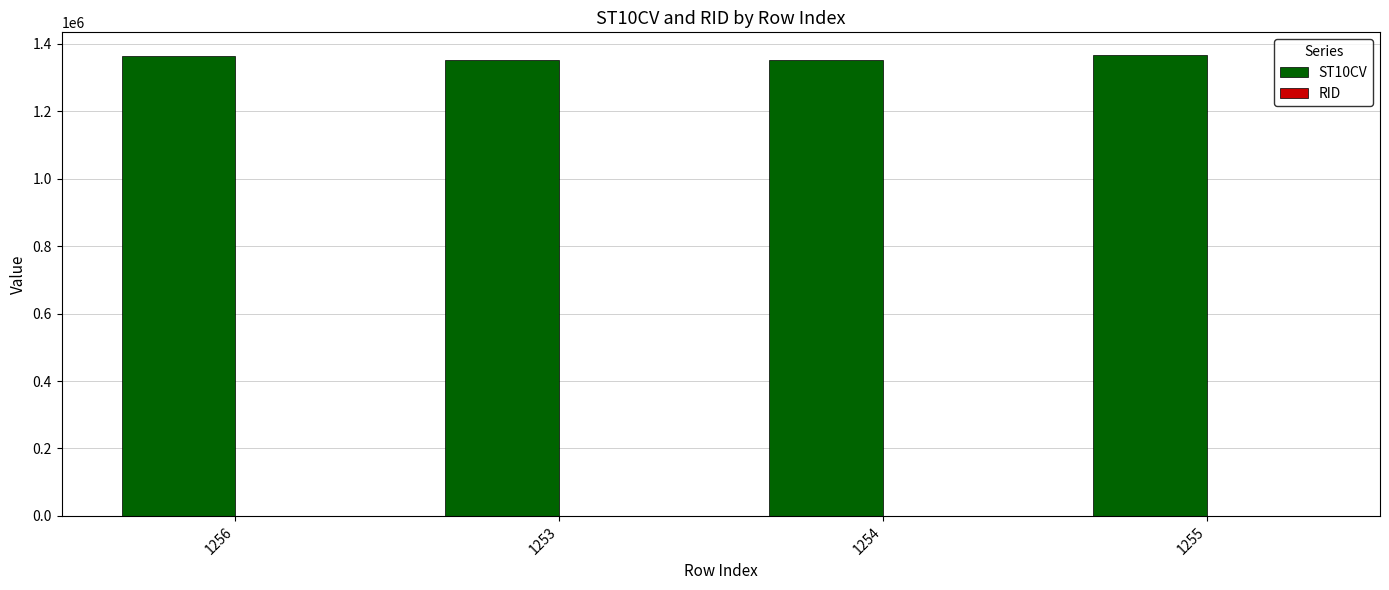

The value of ST10CV at 1253 is 1352550. True or false?

True